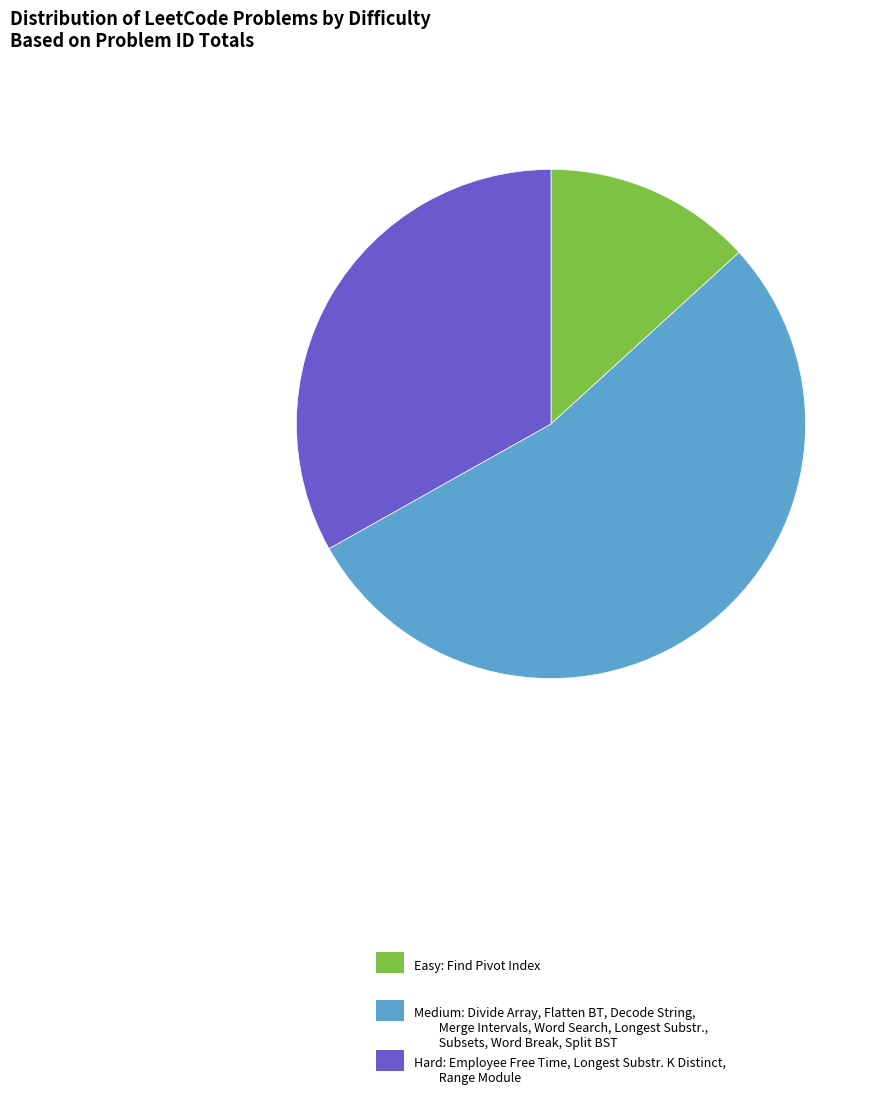

Is it true that Easy: Find Pivot Index is 13% of the pie?

True